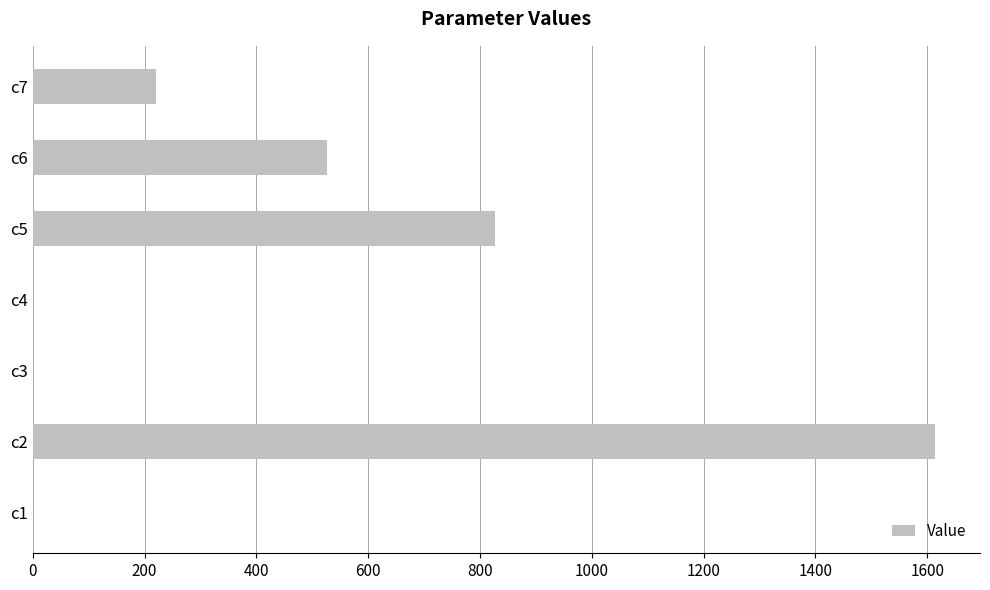

What is the greatest value displayed?

1613.6